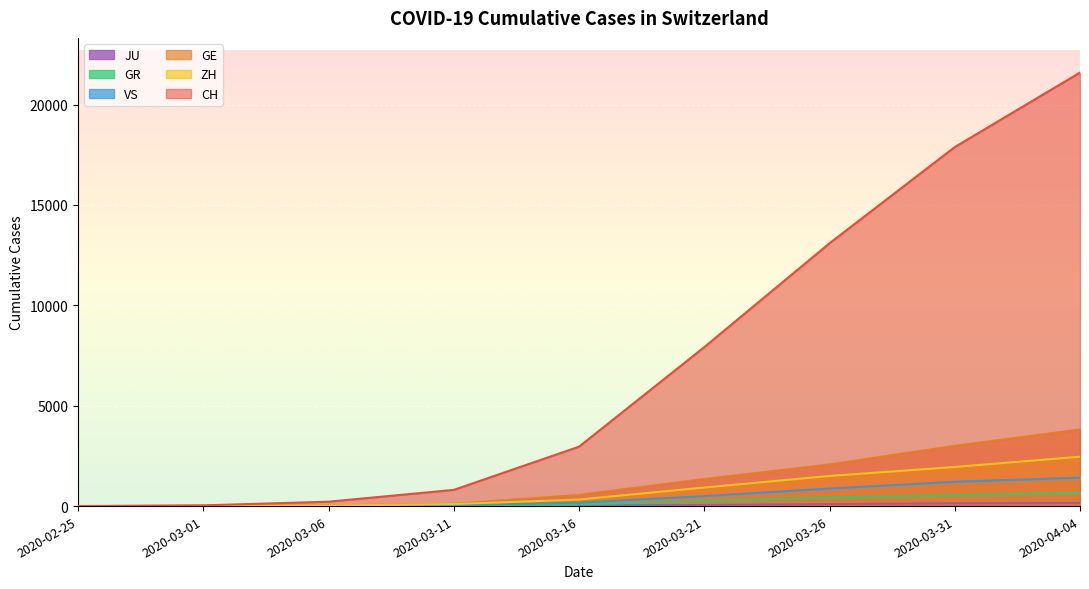

What is the difference between the highest and lowest values at 2020-03-16?

2934